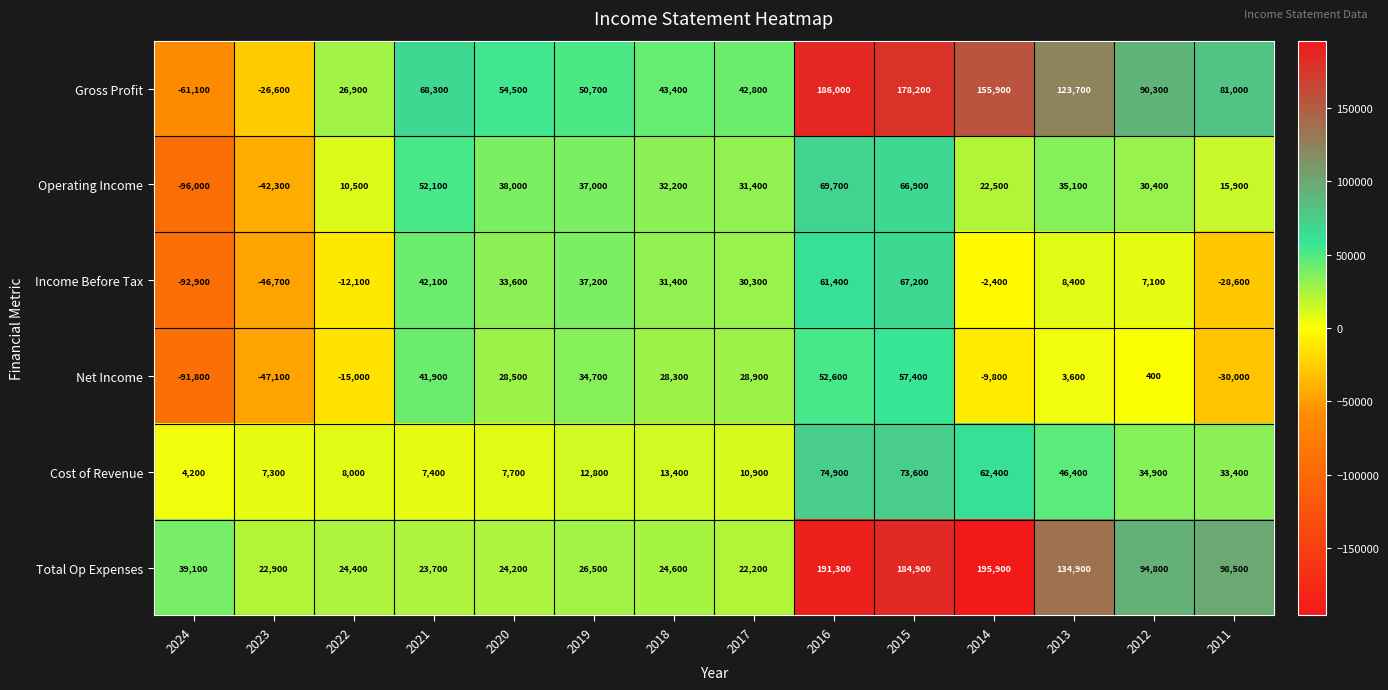

Which label corresponds to the smallest value in the chart?

2024